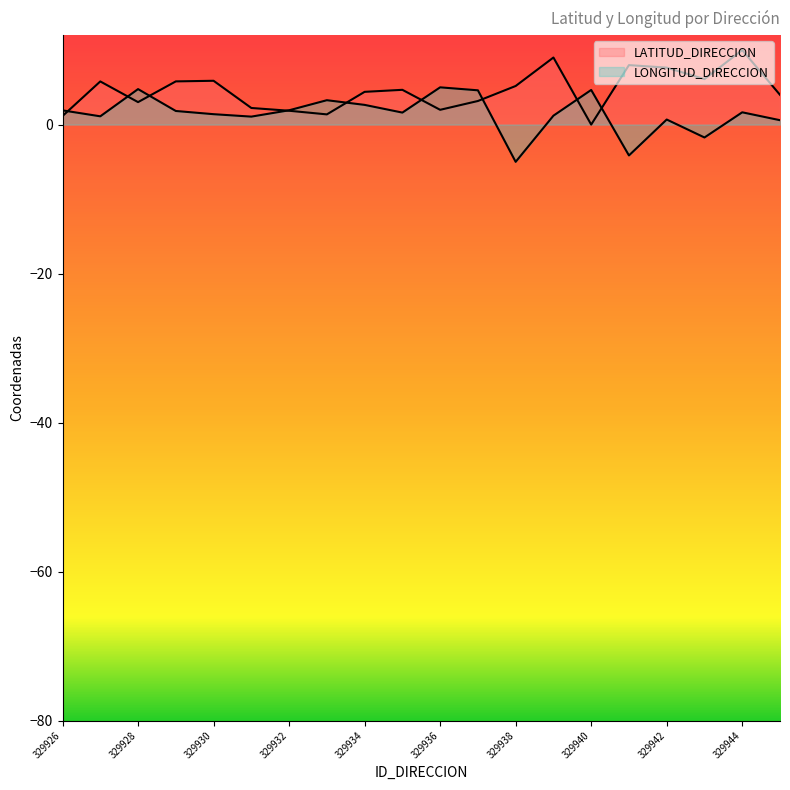

How many lines are shown in the chart?

2